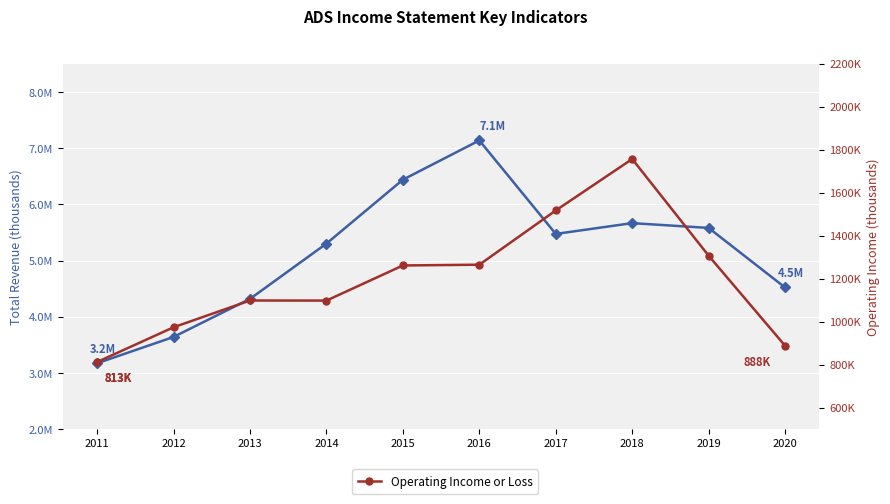

True or false: Operating Income or Loss and Total Revenue intersect in this chart.

False